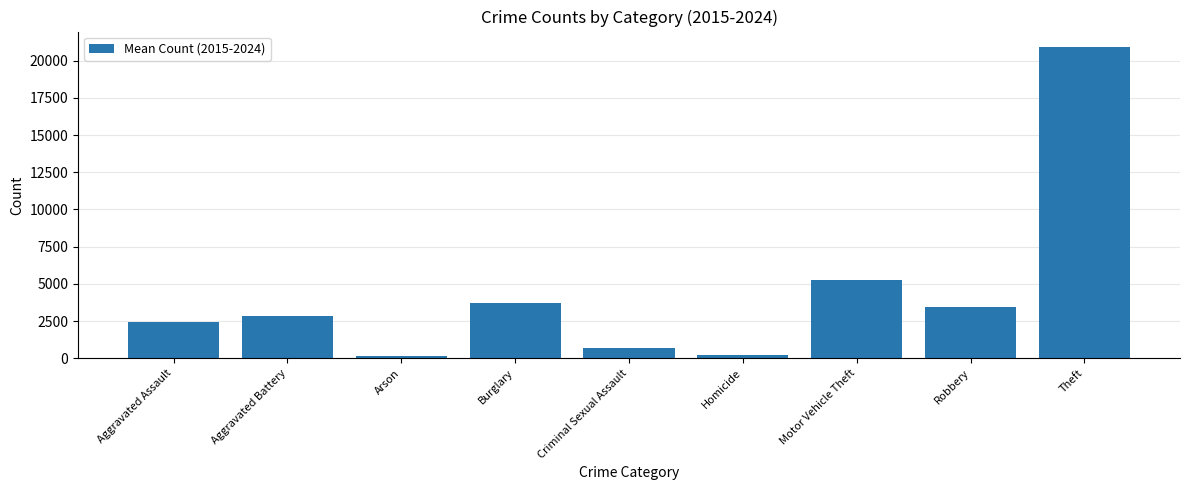

Is it true that the value at Criminal Sexual Assault is 719.5?

True